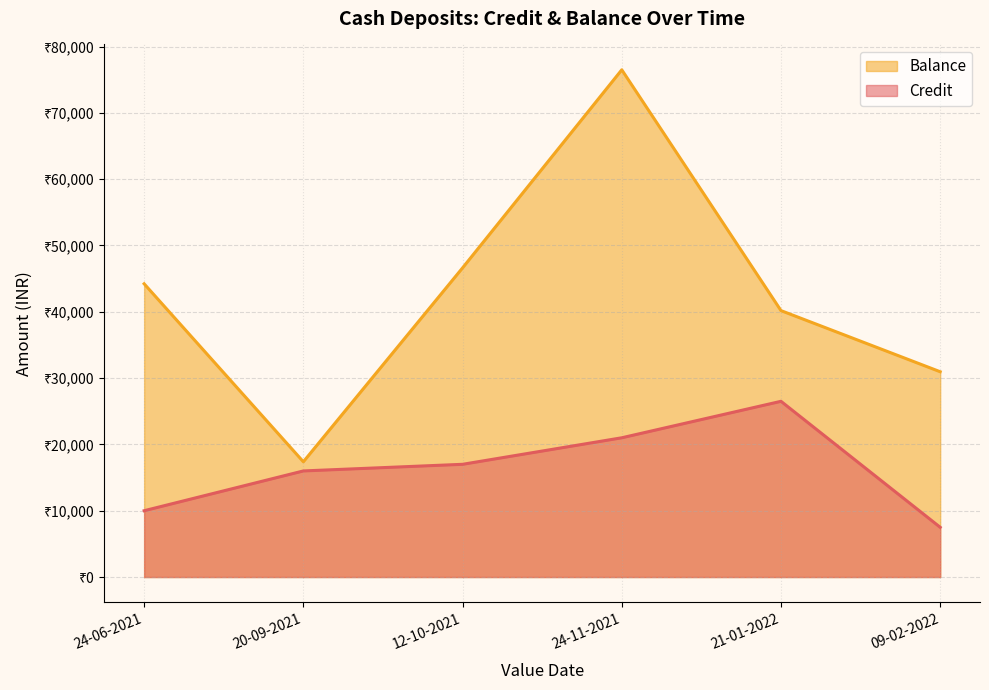

Rank the categories by Balance value from highest to lowest.

24-11-2021, 12-10-2021, 24-06-2021, 21-01-2022, 09-02-2022, 20-09-2021